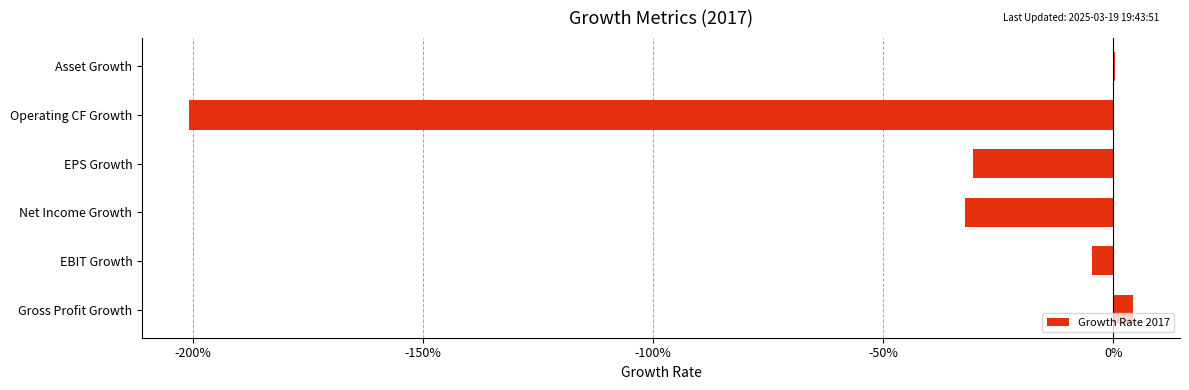

Are the bars horizontal?

Yes